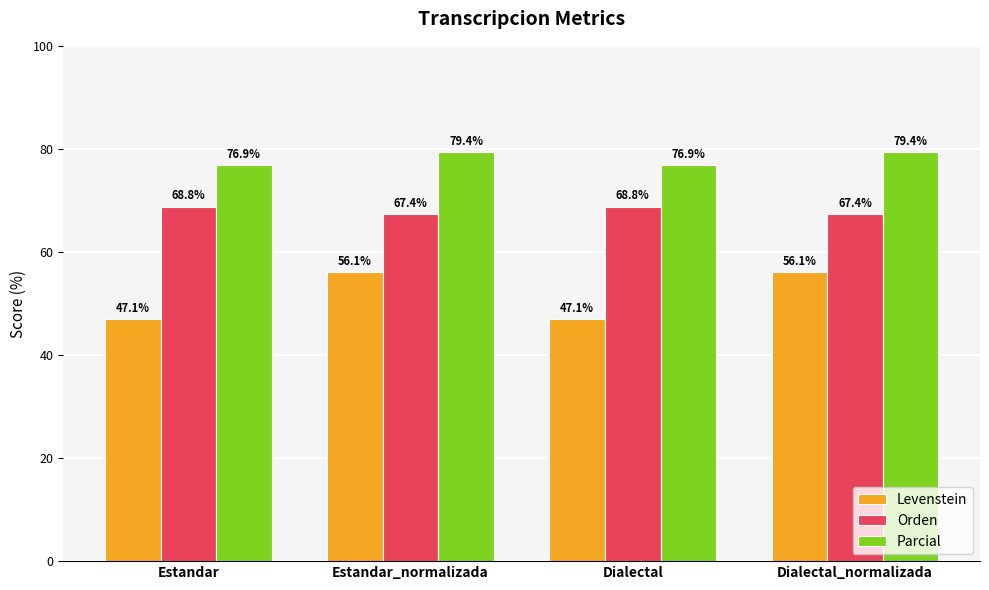

What position from the left is Dialectal?

3